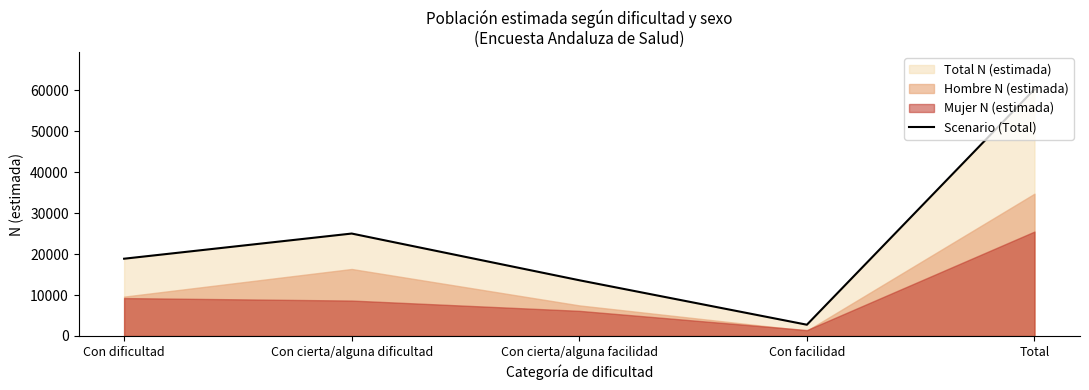

The chart shows a value of 11975 at Con dificultad. True or false?

False